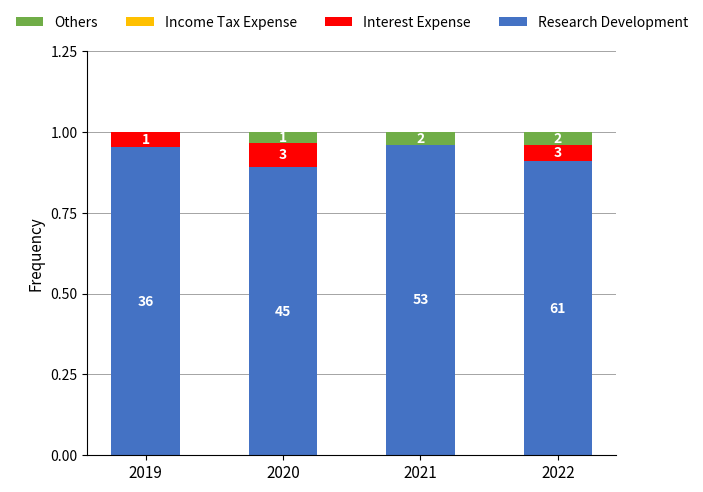

Does the chart contain stacked bars?

Yes